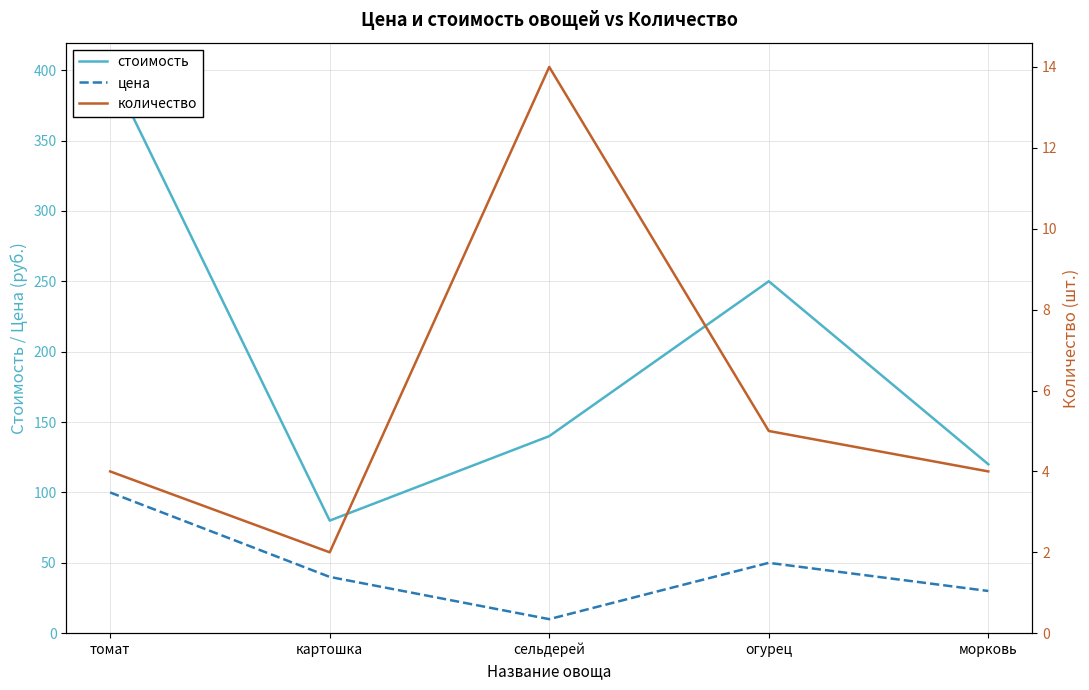

What is the label of the 4th point from the right?

картошка